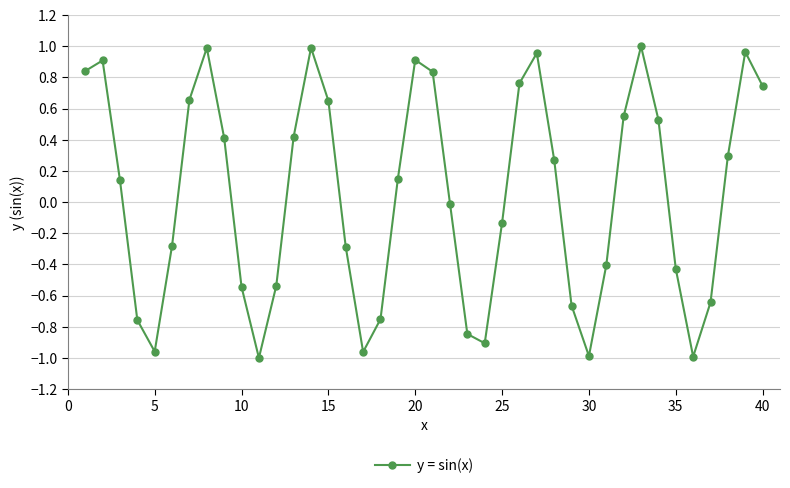

How many points are lower than both their immediate neighbors (excluding endpoints)?

6